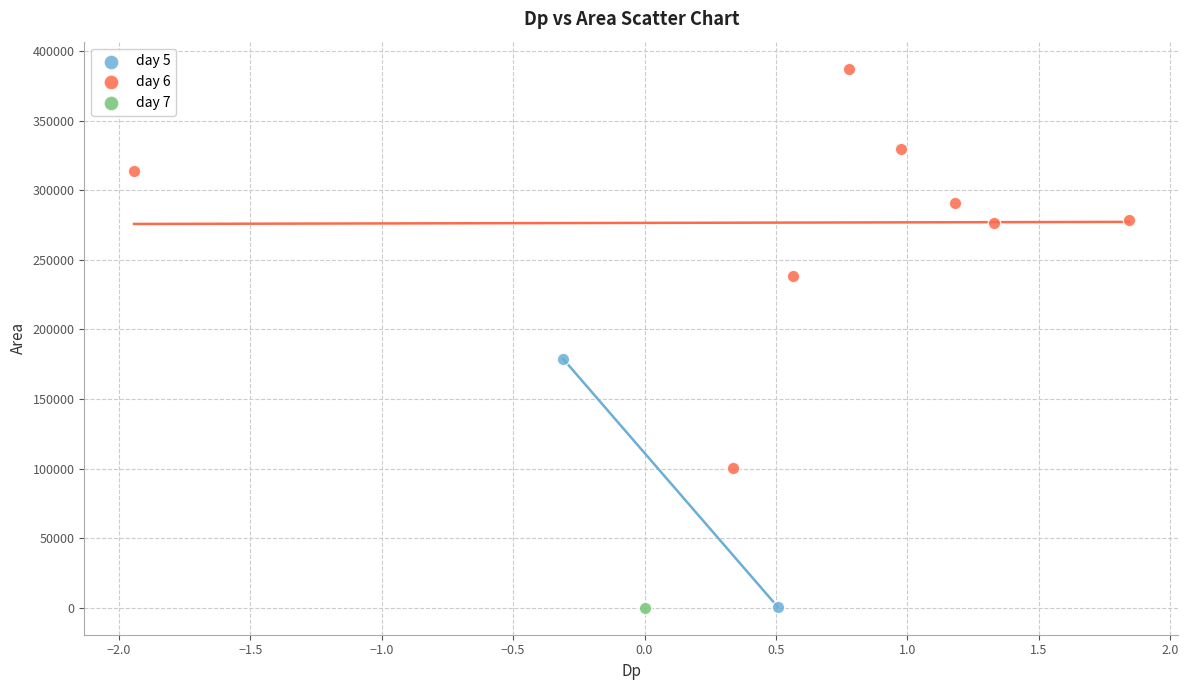

What are all the series names shown in the legend?

day 5, day 6, day 7